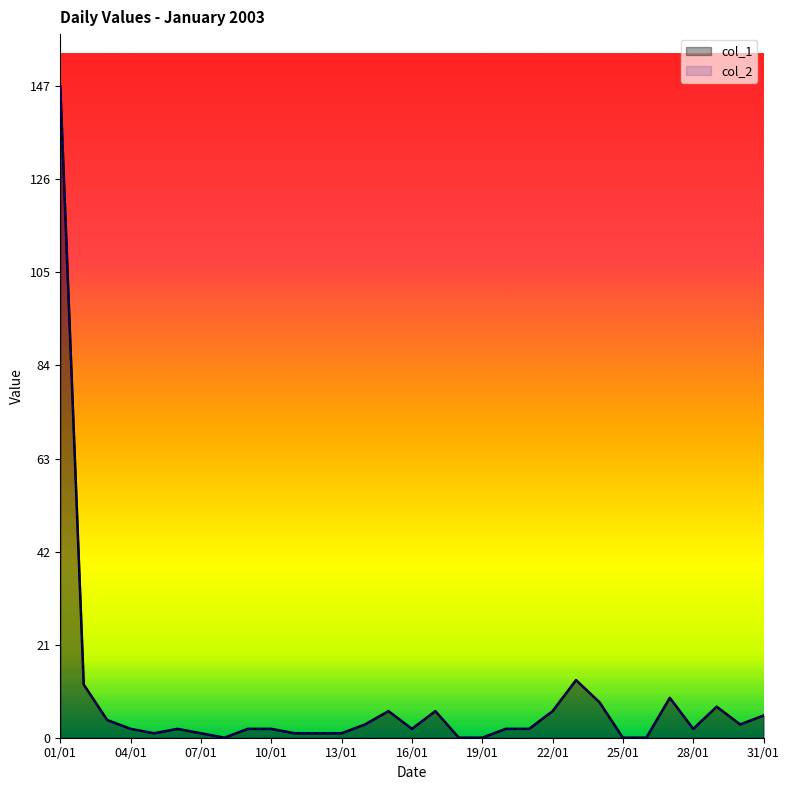

How many lines are shown in the chart?

2